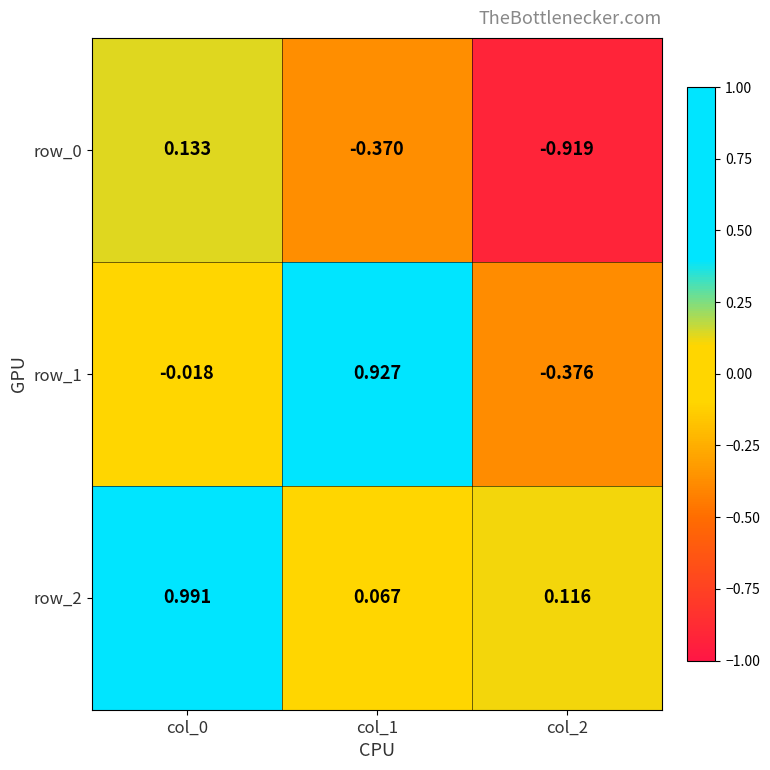

Which series has the largest total across all categories?

row_2